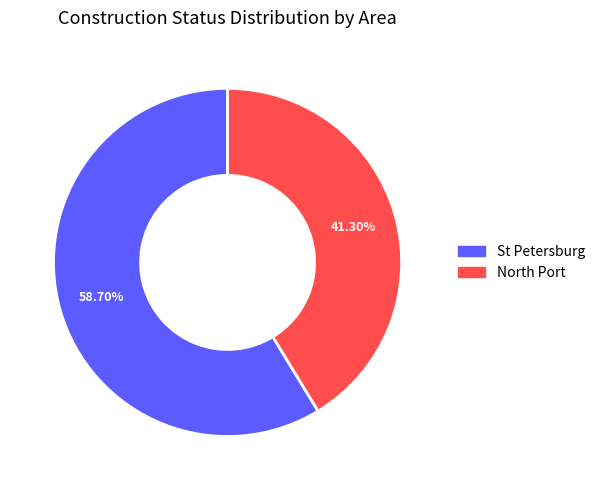

The St Petersburg slice represents 1% of the pie. True or false?

False